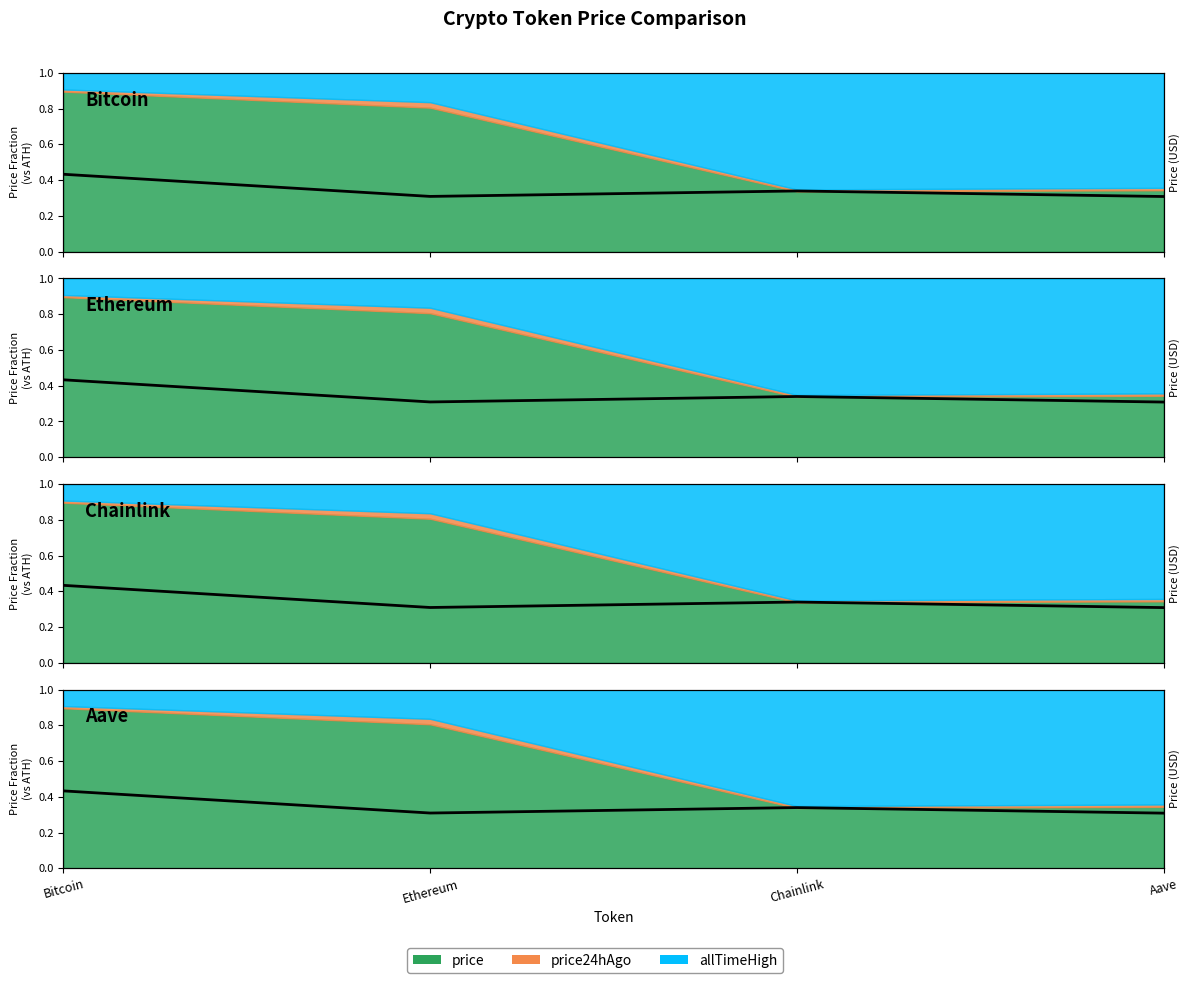

Which label corresponds to the largest value in the chart?

Bitcoin